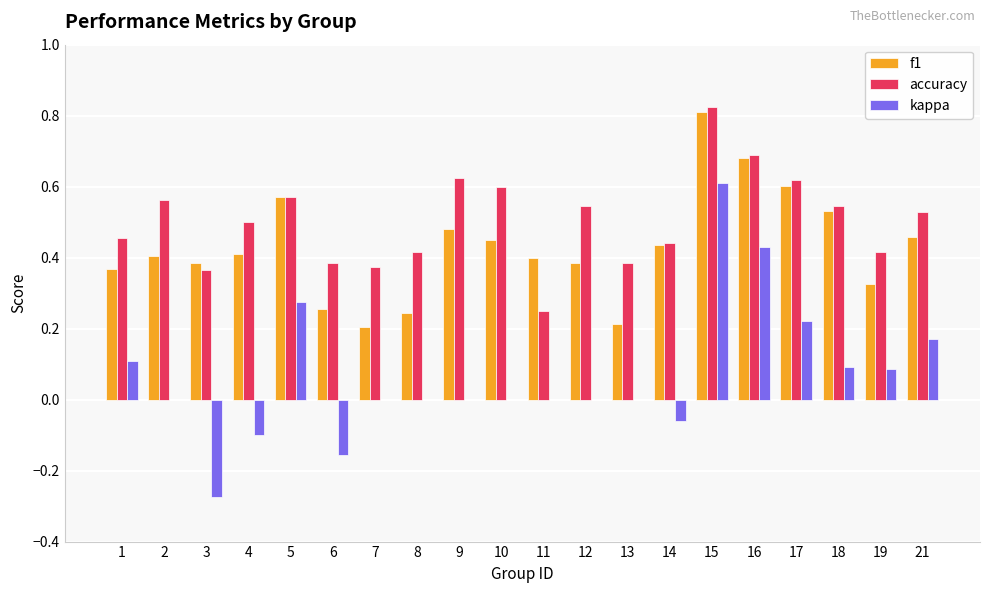

True or false: f1 has a value of 0.6 at 17.

True